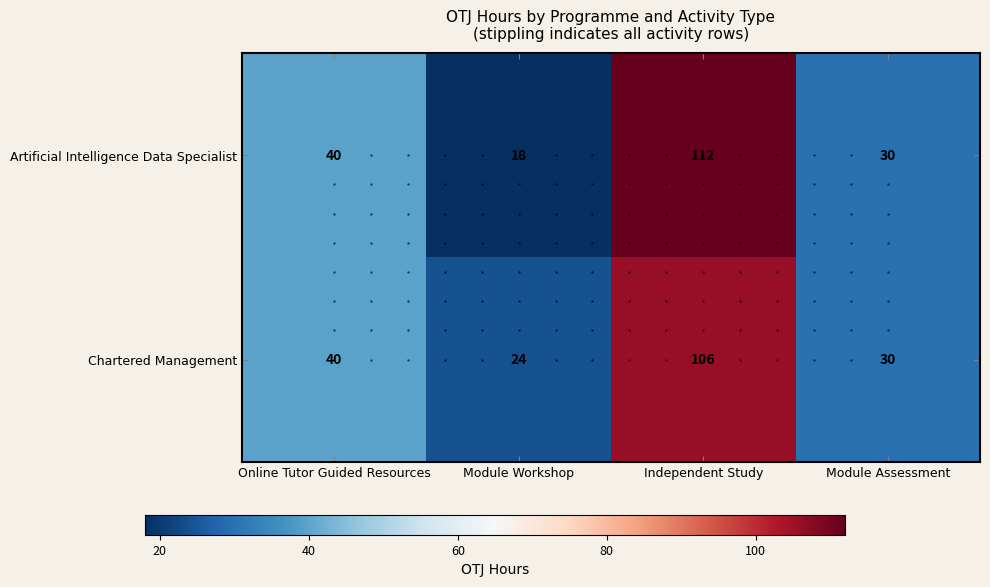

Which category has the highest value in the Chartered Management series?

Independent Study